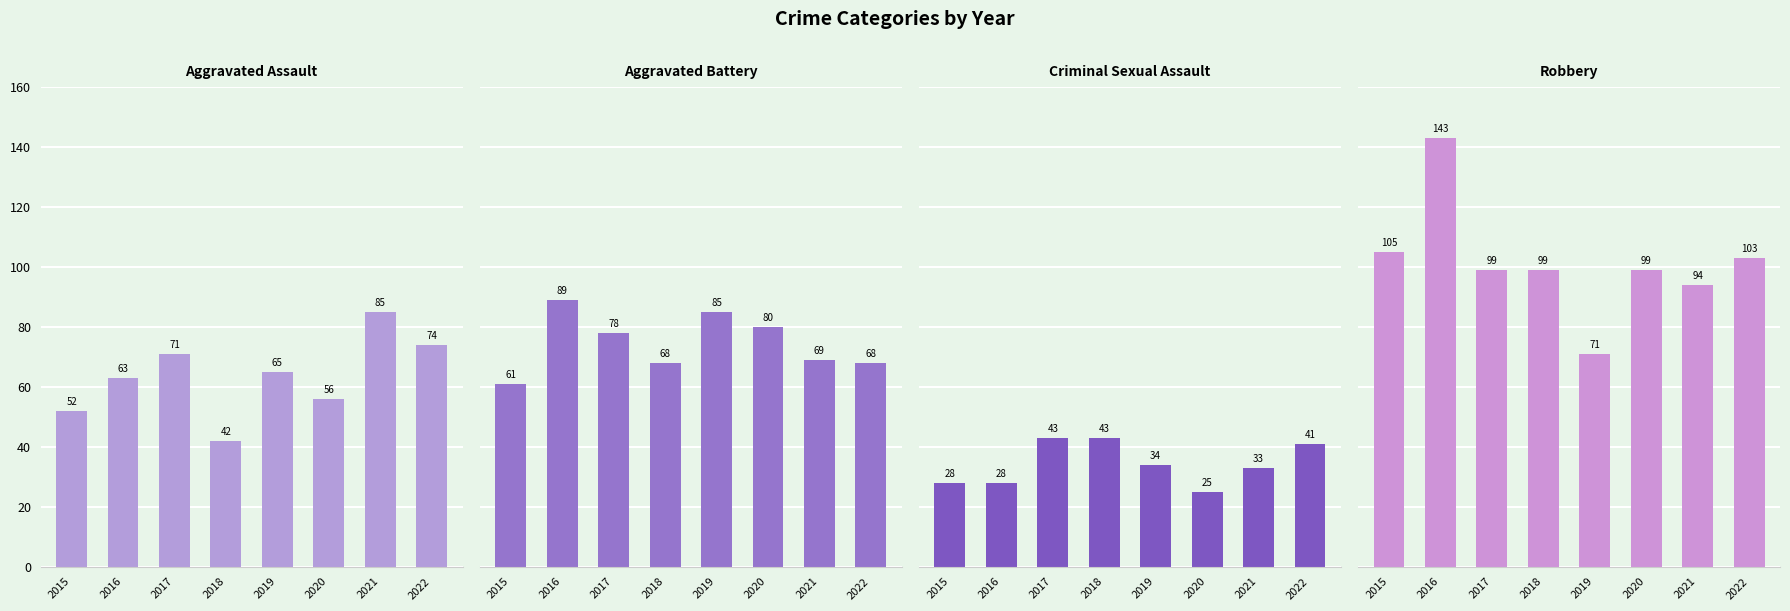

What is the difference between the maximum and minimum values in the Aggravated Assault series?

43